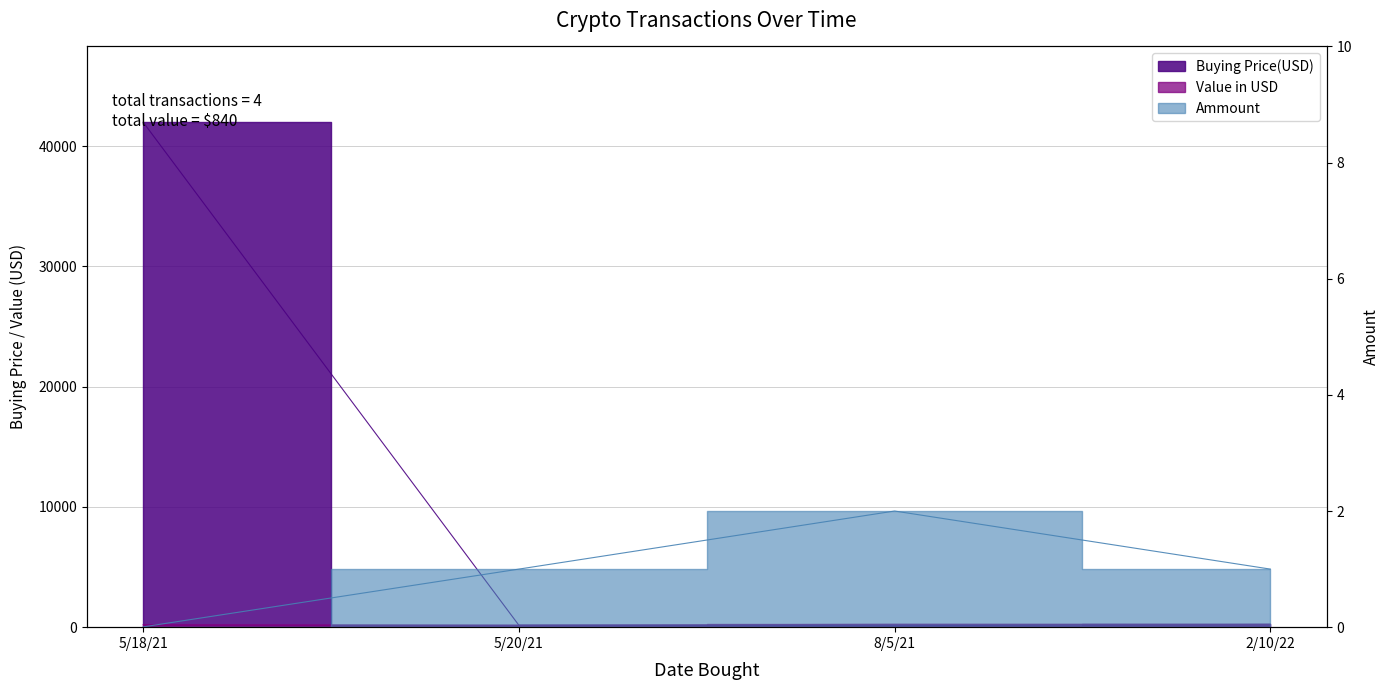

How many distinct data groups are displayed?

3